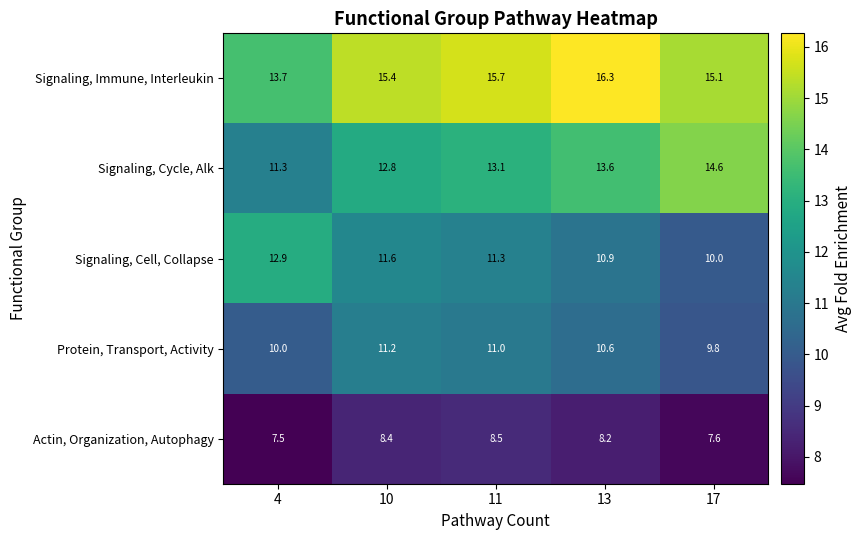

True or false: Signaling, Immune, Interleukin has a value of 15.1 at 17.

True